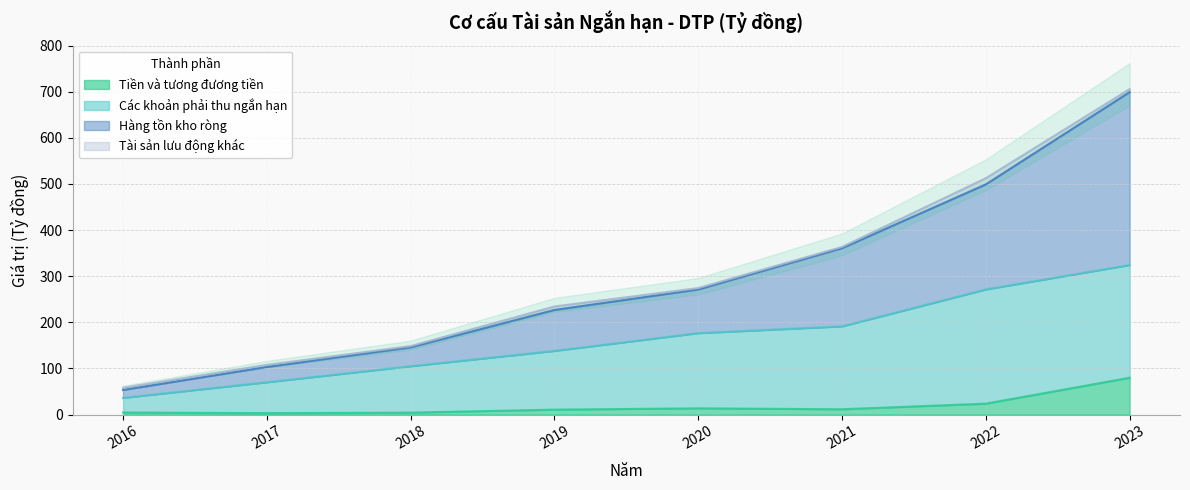

Which series changed the most between 2018 and 2019?

Hàng tồn kho ròng